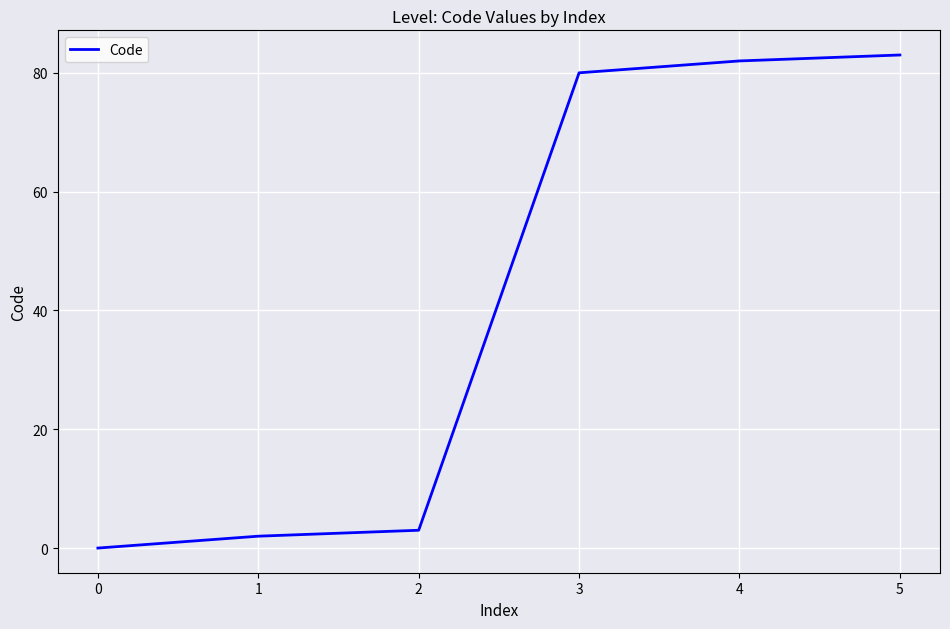

How many distinct data groups are displayed?

1